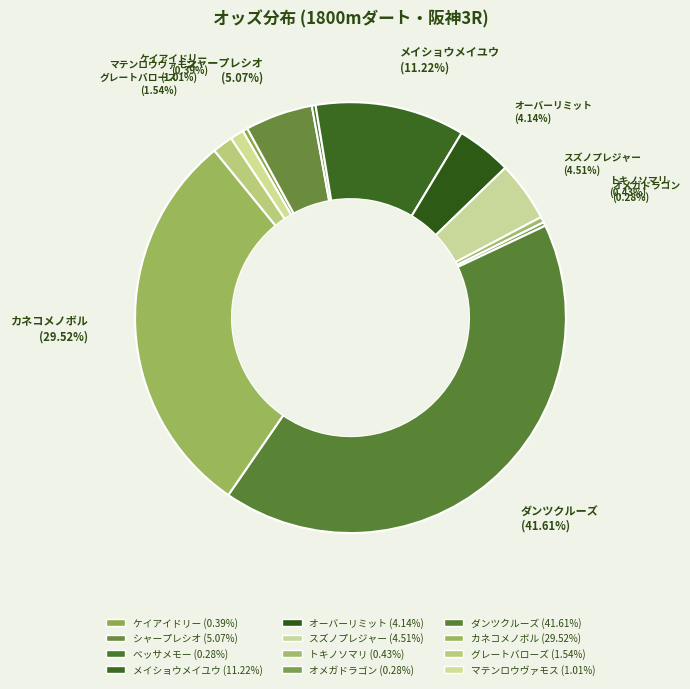

What is the largest slice in the pie chart?

ダンツクルーズ